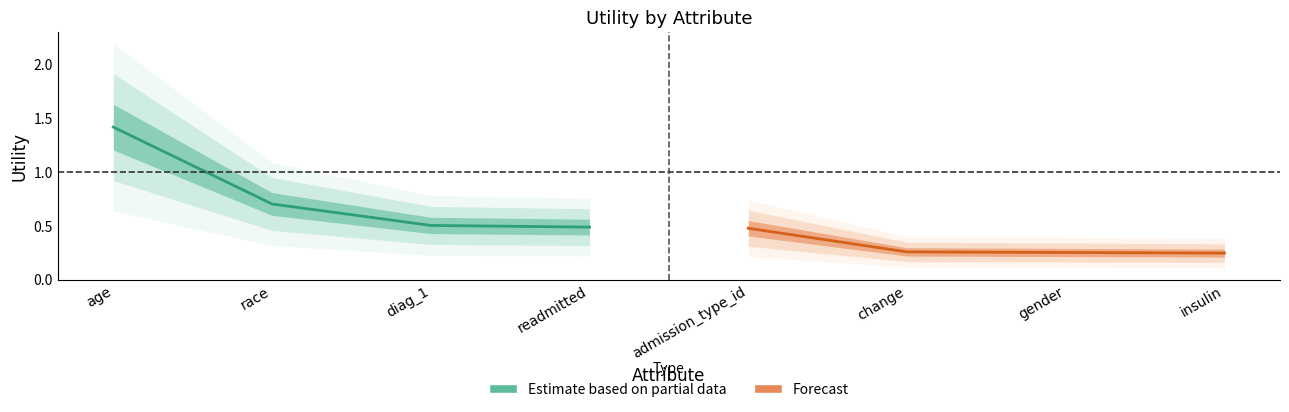

True or false: Forecast has more than 1 interior local peaks.

False